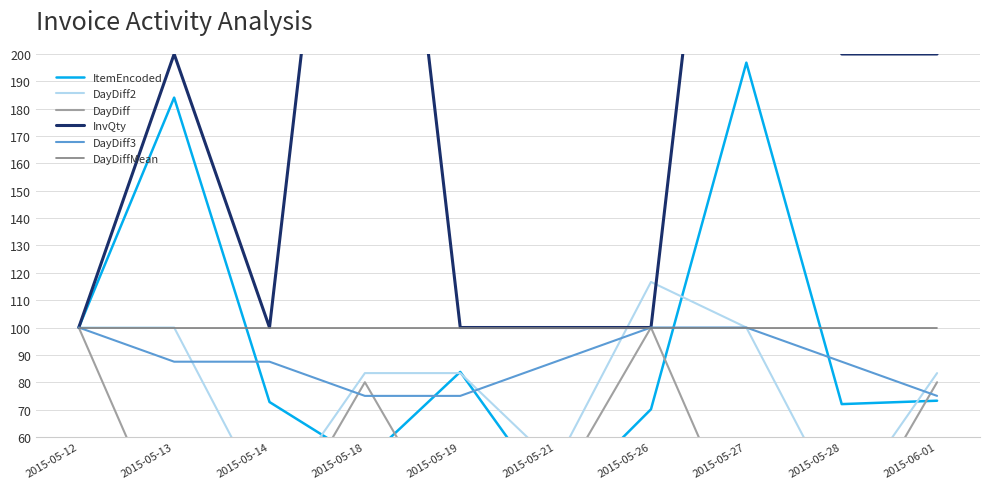

Where does the InvQty series first go above 200?

2015-05-18